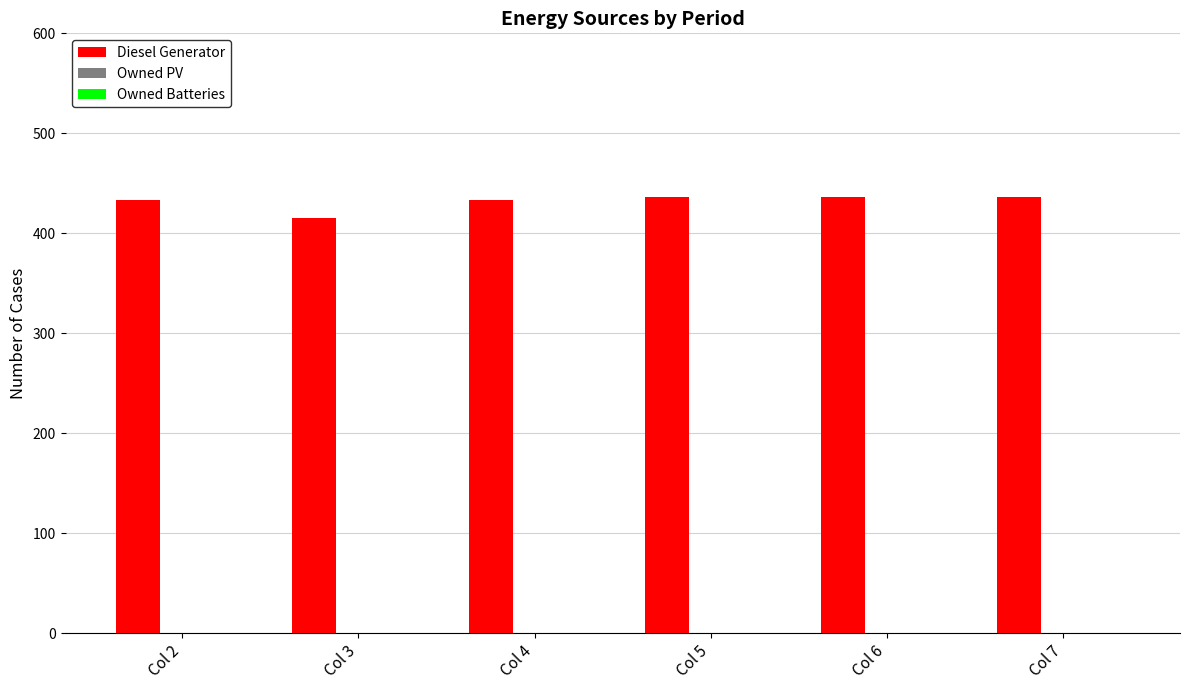

Reading right to left, transcribe all the data shown in this chart.

436	436	436	433	415	433